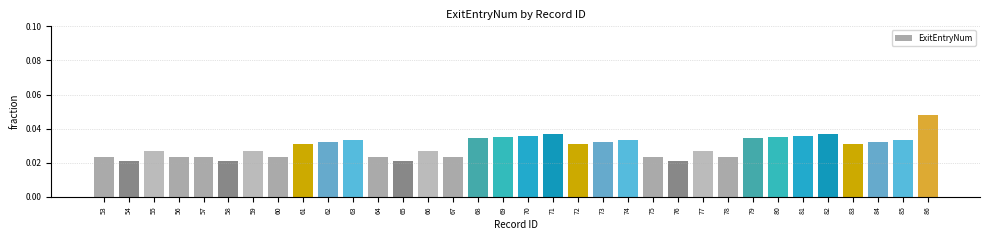

Which has a higher value, 69 or 55?

69